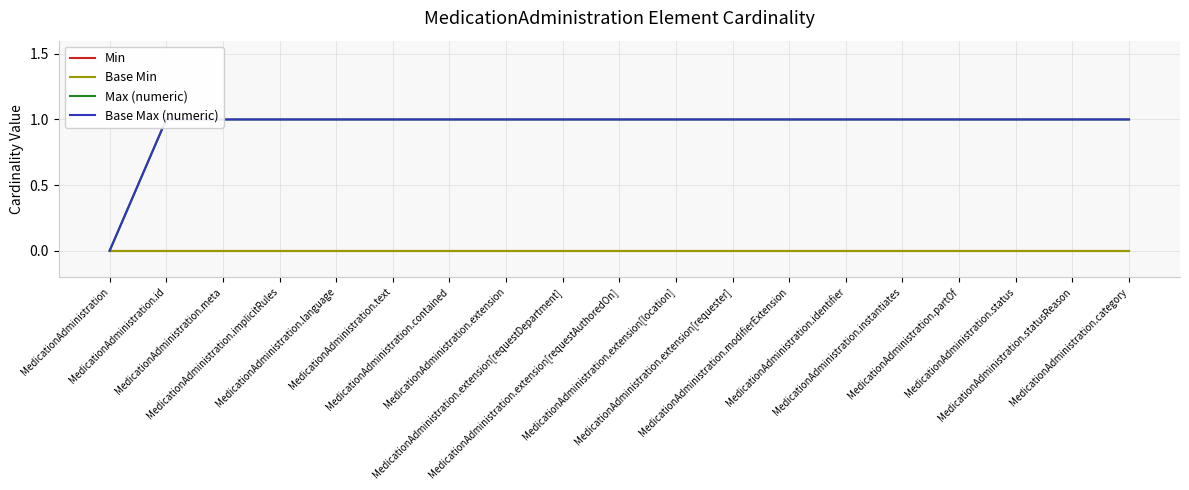

What is the sum of all Base Max (numeric) values?

18